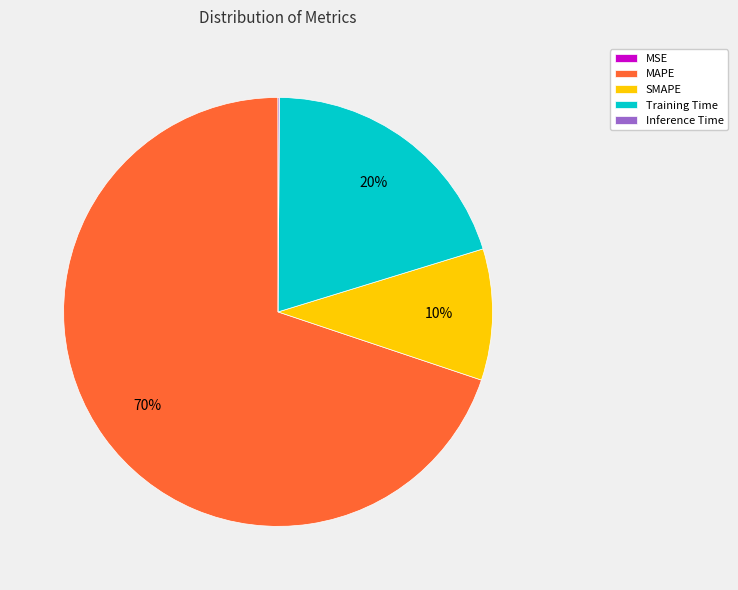

What is the majority slice?

MAPE